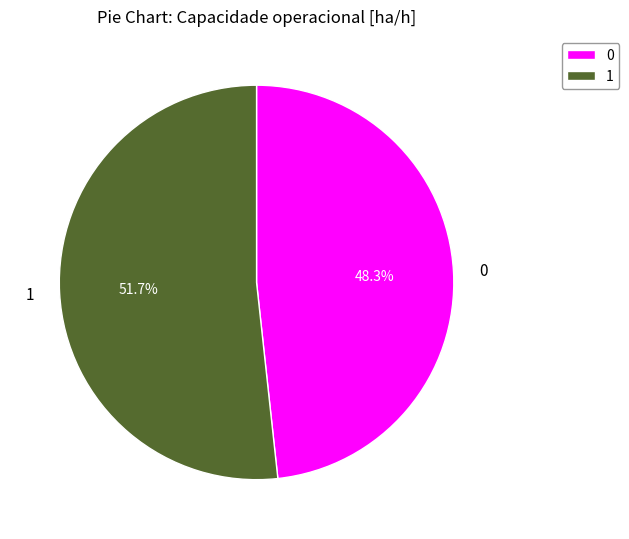

Count the number of slices in the pie.

2